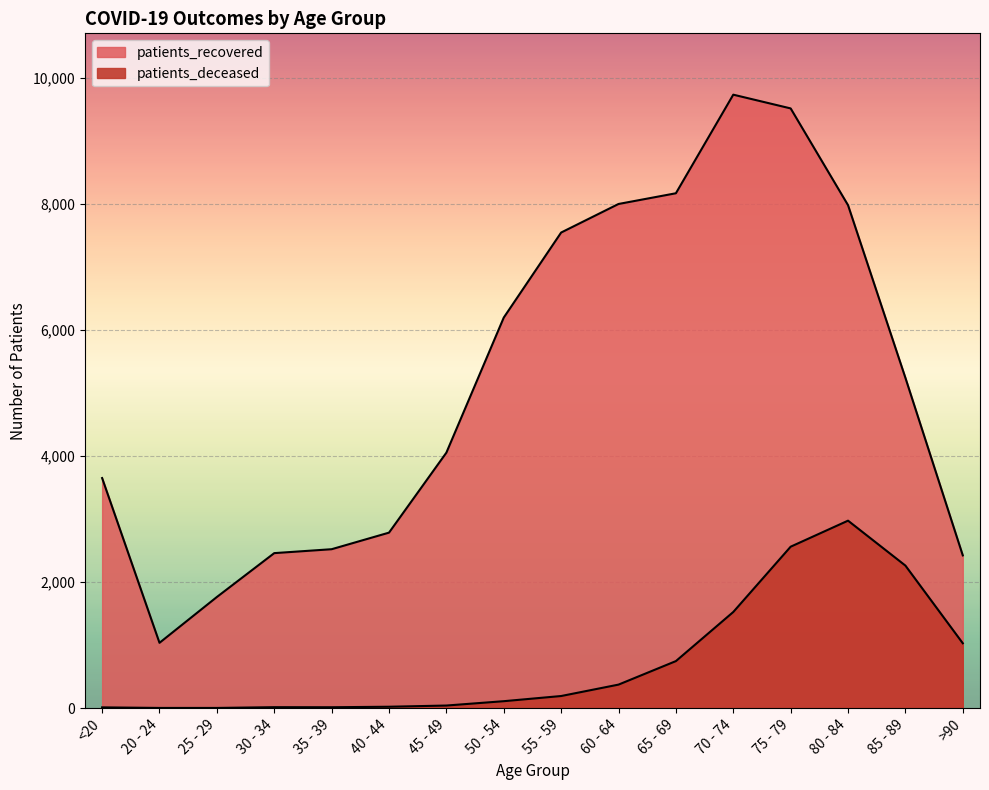

Which series has the widest spread of values?

patients_recovered